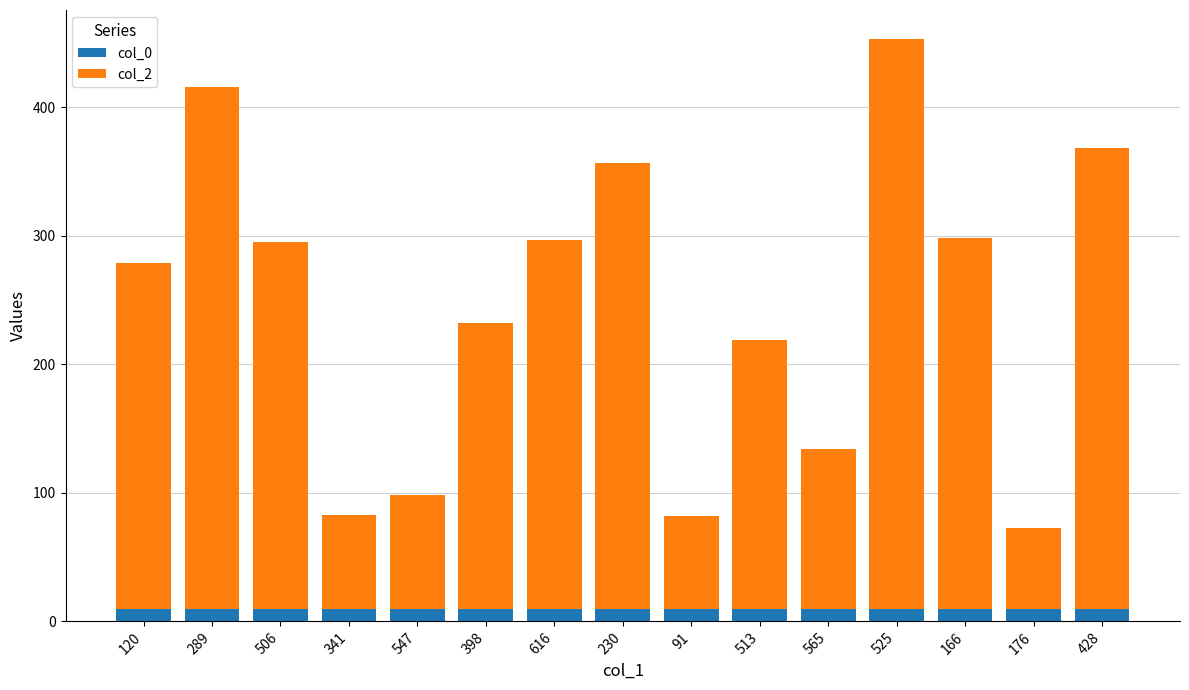

Reading left to right, transcribe the values for col_0.

10	10	10	10	10	10	10	10	10	10	10	10	10	10	10